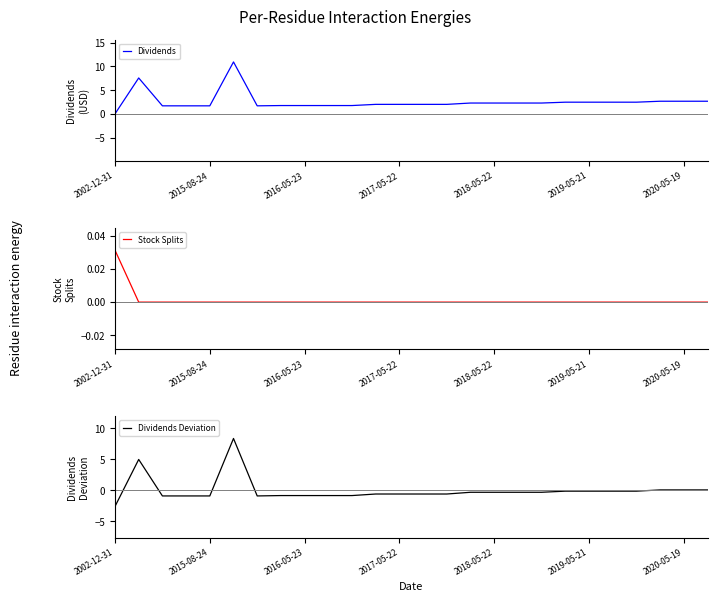

Reading left to right, transcribe all the data shown in this chart.

Dividends: 0.0	7.6	1.7	1.7	1.7	10.9	1.7	1.8	1.8	1.8	1.8	2.0	2.0	2.0	2.0	2.3	2.3	2.3	2.3	2.5	2.5	2.5	2.5	2.7	2.7	2.7
Stock Splits: 0.0	0.0	0.0	0.0	0.0	0.0	0.0	0.0	0.0	0.0	0.0	0.0	0.0	0.0	0.0	0.0	0.0	0.0	0.0	0.0	0.0	0.0	0.0	0.0	0.0	0.0
Dividends Deviation: -2.6	5.0	-0.9	-0.9	-0.9	8.4	-0.9	-0.8	-0.8	-0.8	-0.8	-0.6	-0.6	-0.6	-0.6	-0.3	-0.3	-0.3	-0.3	-0.1	-0.1	-0.1	-0.1	0.1	0.1	0.1